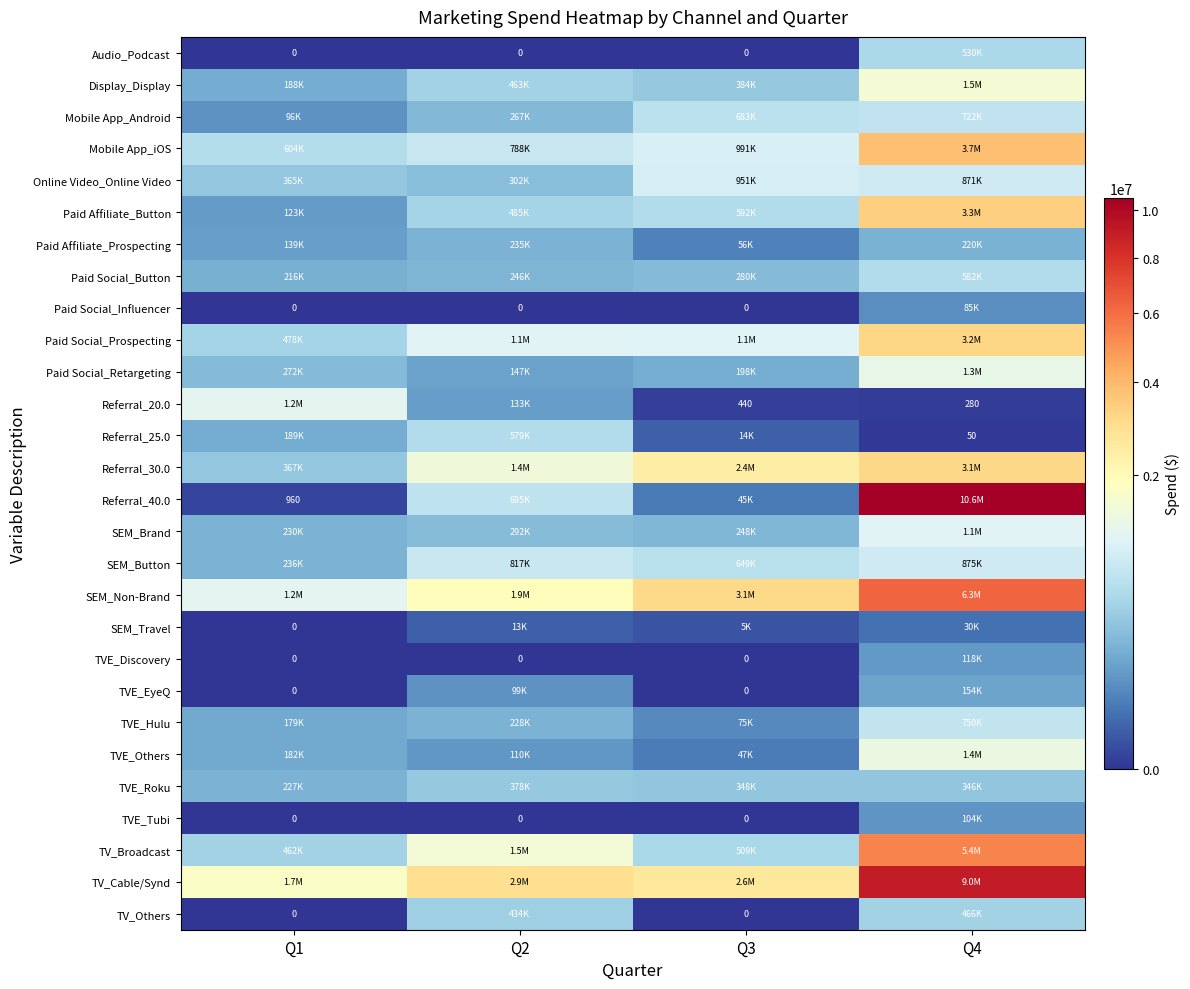

What is the difference between the maximum and minimum values in the Mobile App_iOS series?

3141397